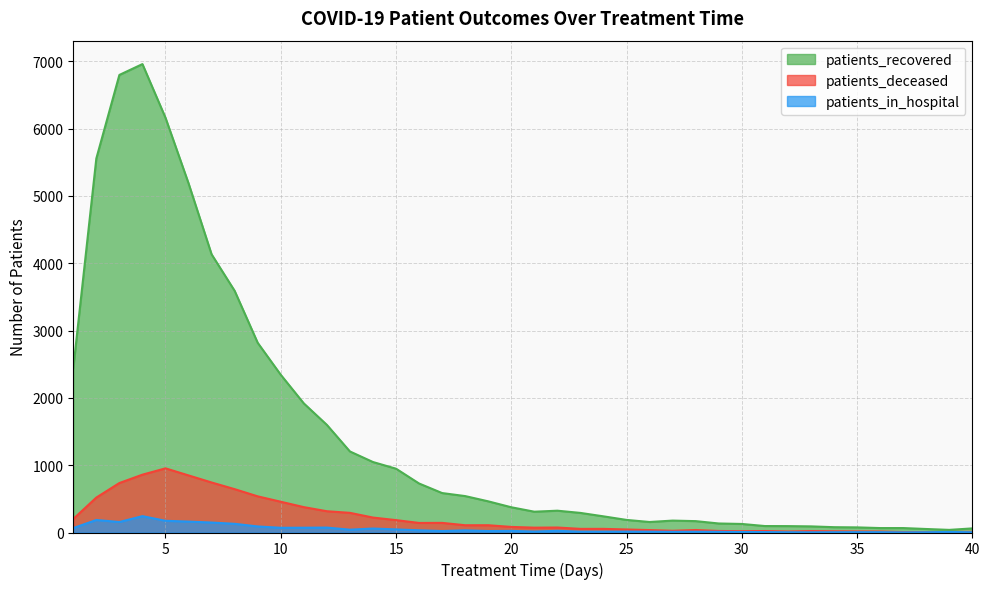

Which series has the widest spread of values?

patients_recovered